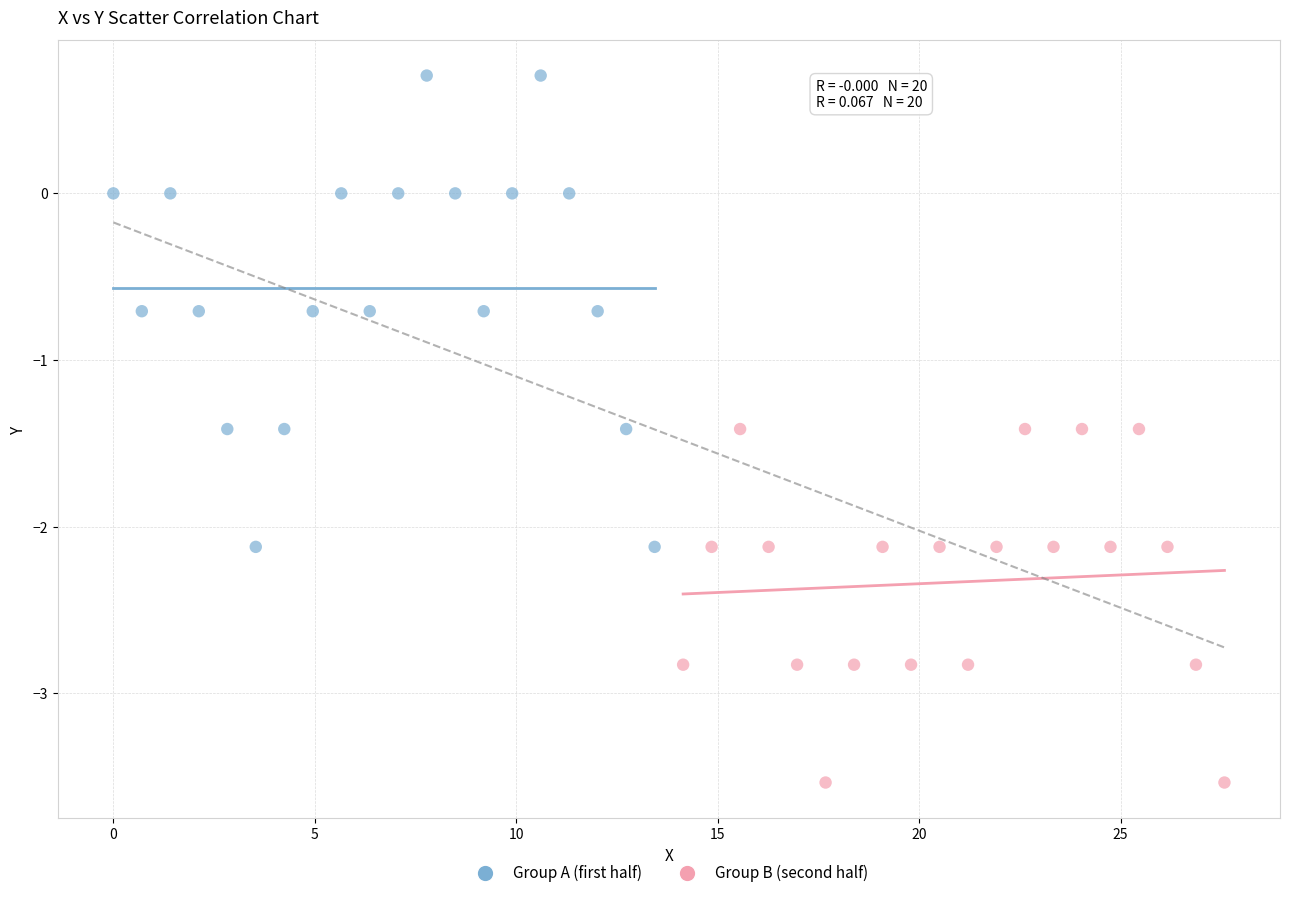

What are all the series names shown in the legend?

Group A (first half), Group B (second half)